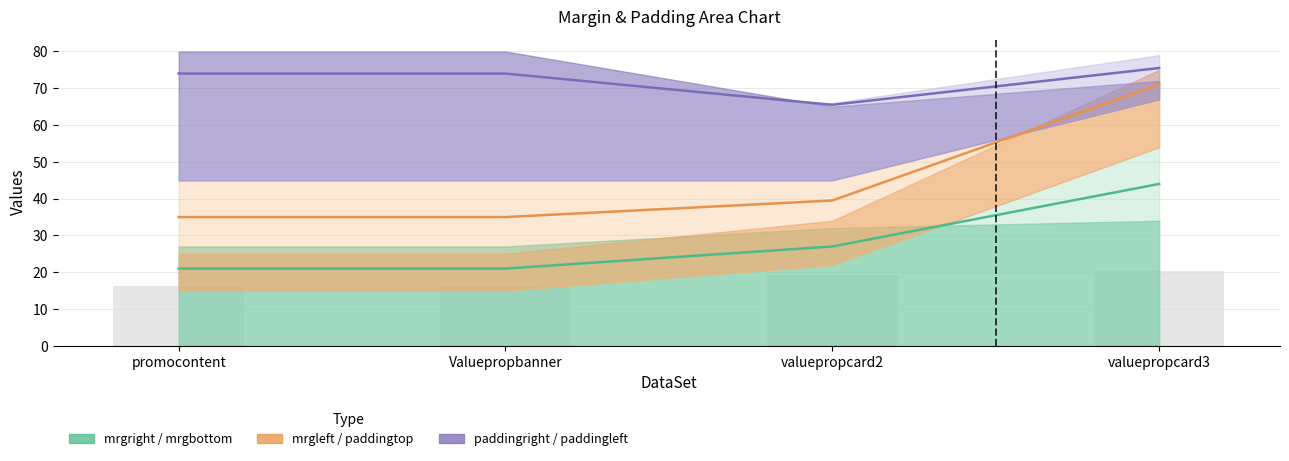

What is the difference between the highest and lowest values at Valuepropbanner?

18.8